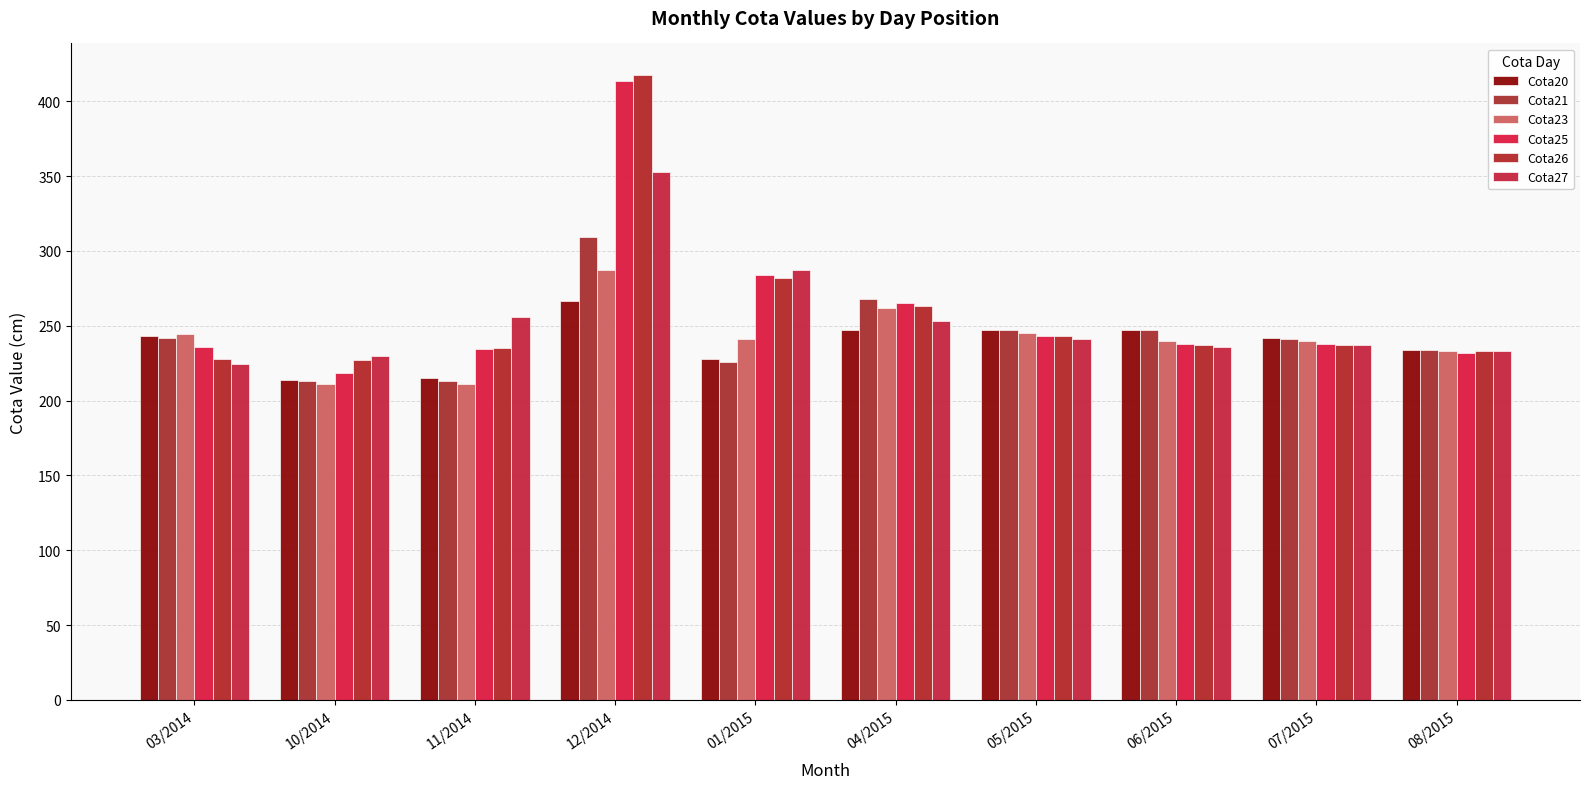

How many bars are there in each group?

6